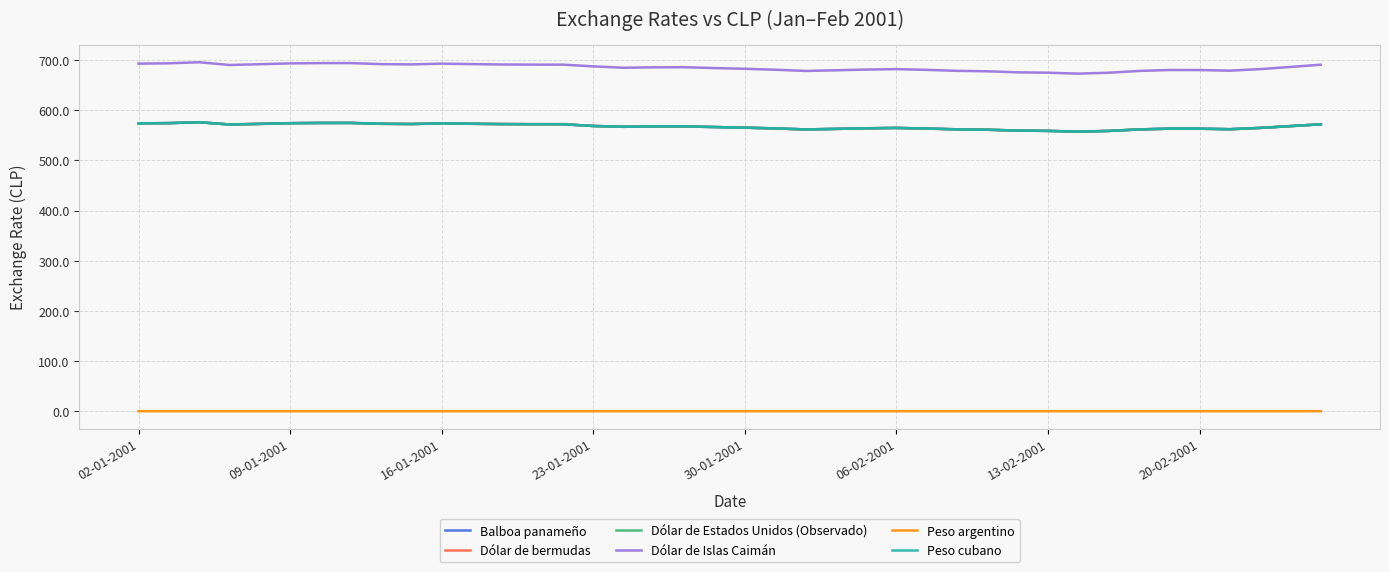

Does the chart have visible grid lines?

Yes